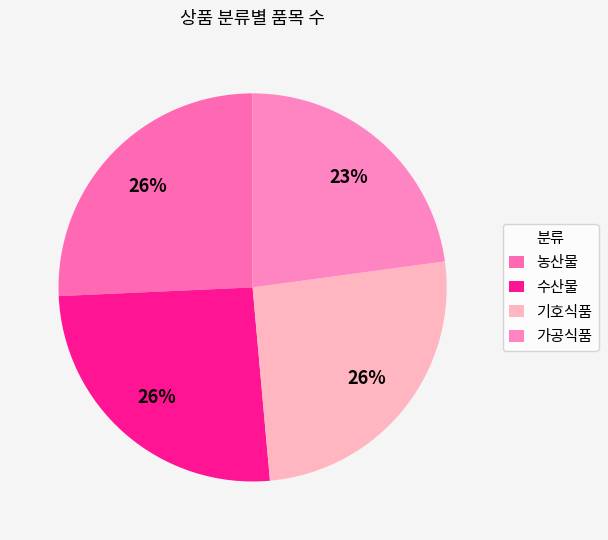

The 가공식품 slice represents 23% of the pie. True or false?

True